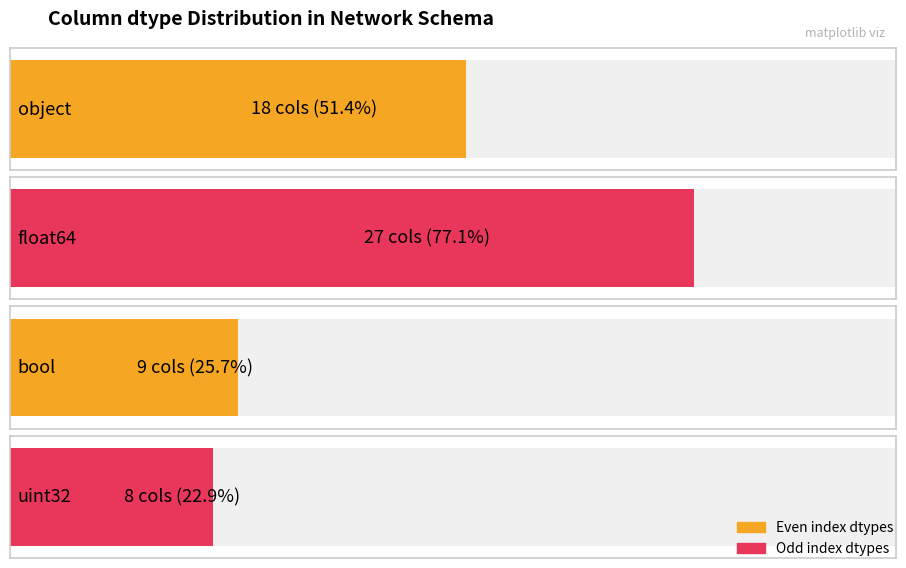

What is the minimum value shown in the chart?

8